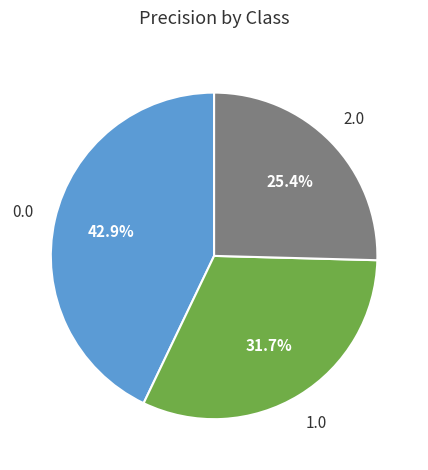

Is there any slice that represents more than half of the pie?

No